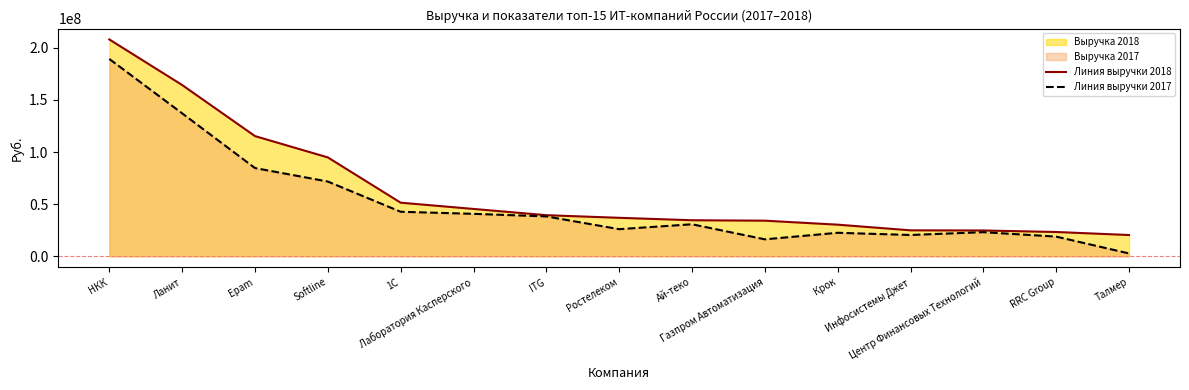

Which series has the widest spread of values?

Линия выручки 2018